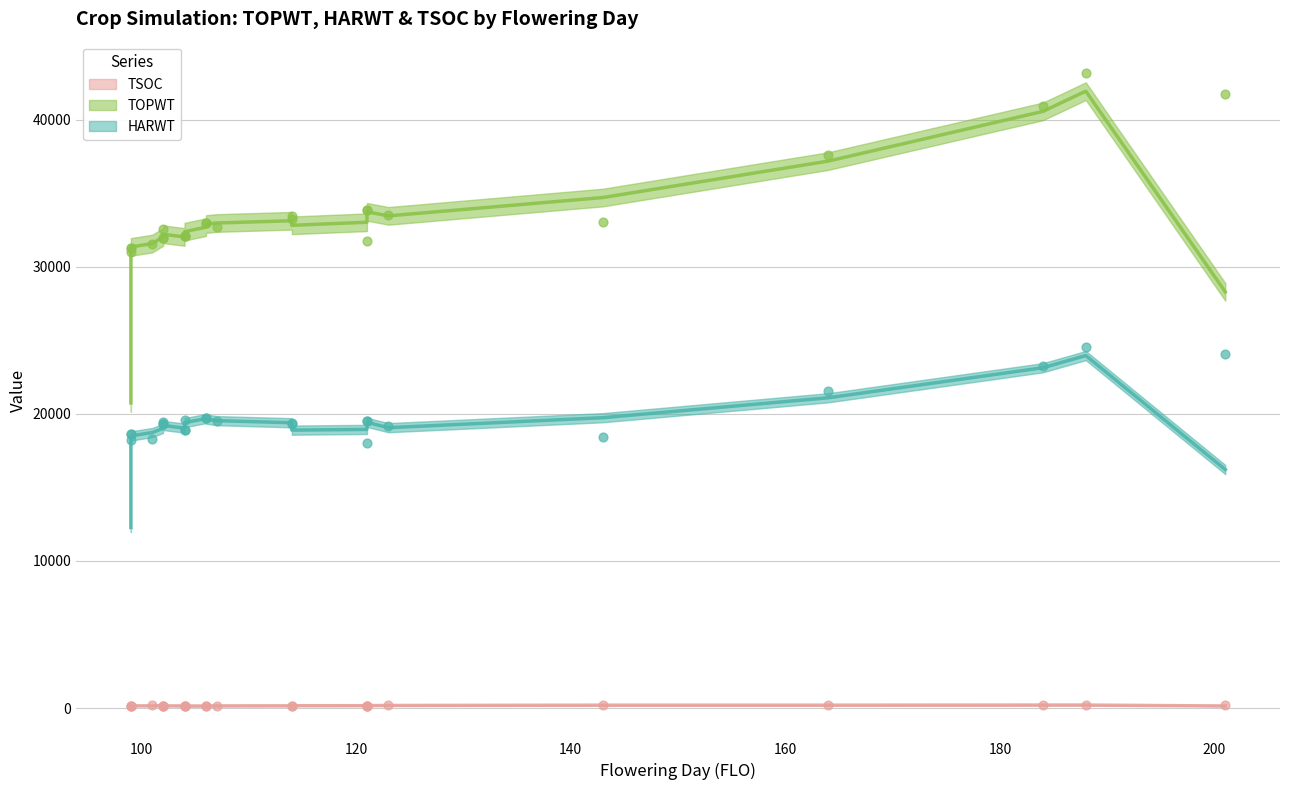

Is the value of TOPWT at 143 greater than the value of HARWT at 104?

Yes